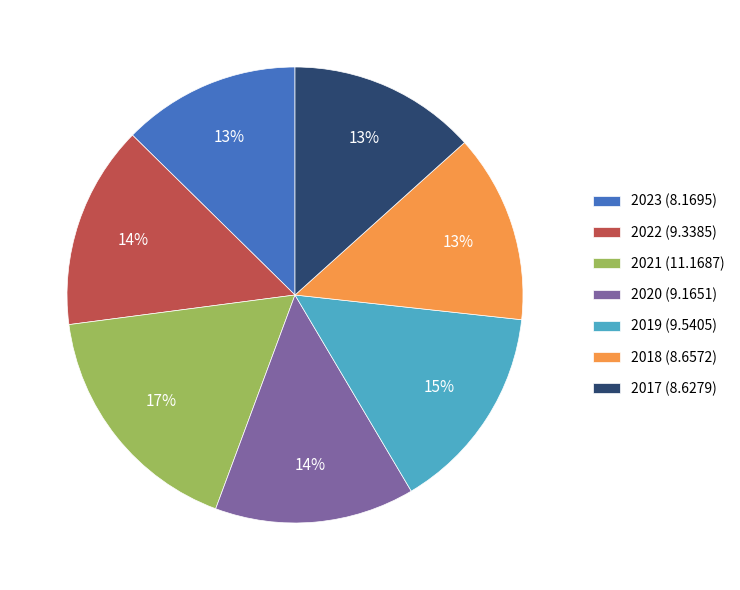

What is the smallest slice in the pie chart?

2023